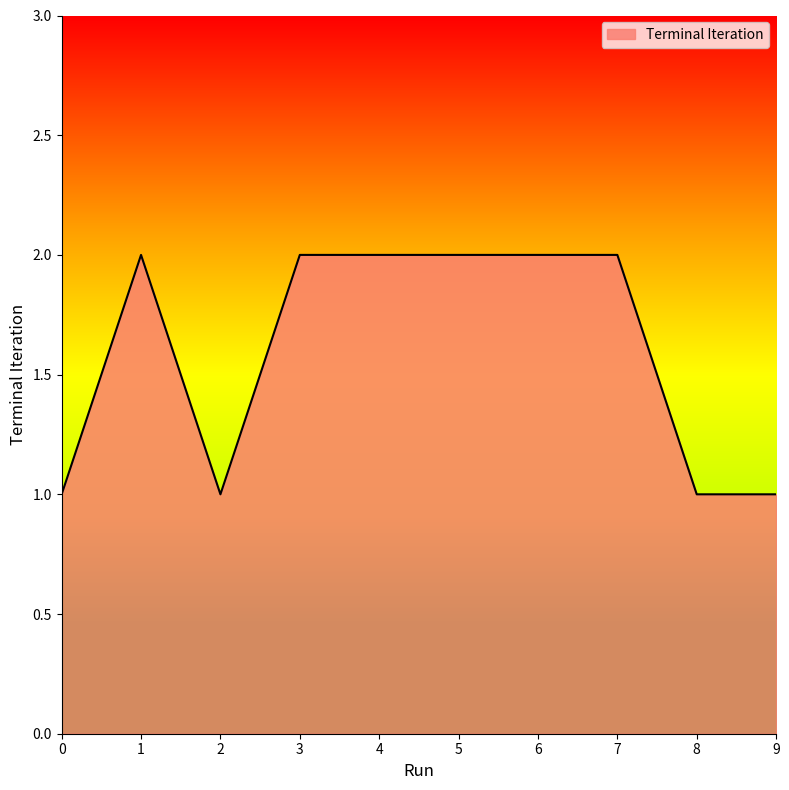

True or false: the data shows 2 at 7.

True